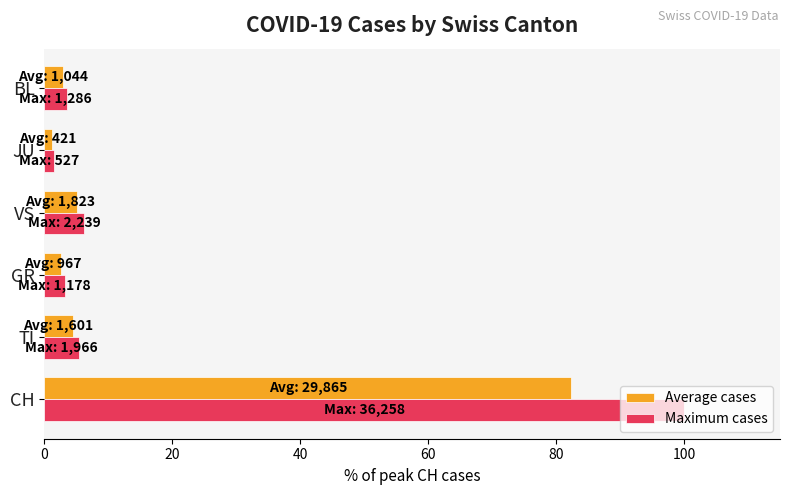

What is the sum of all Average cases values?

98.5